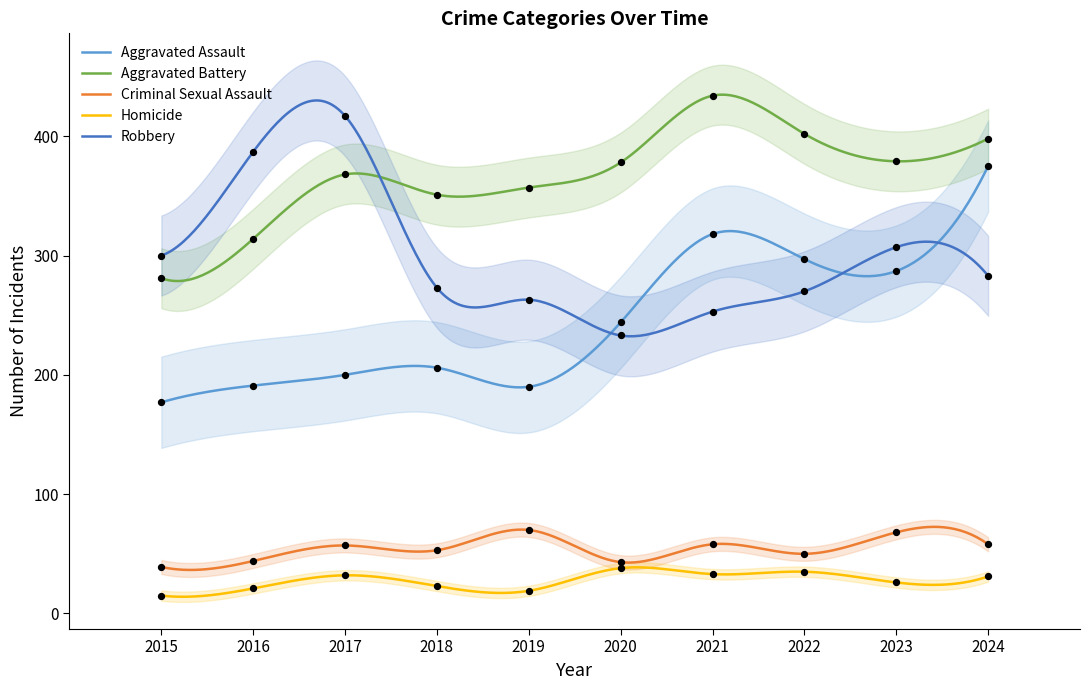

Which series has the largest Y range (max minus min)?

Aggravated Assault